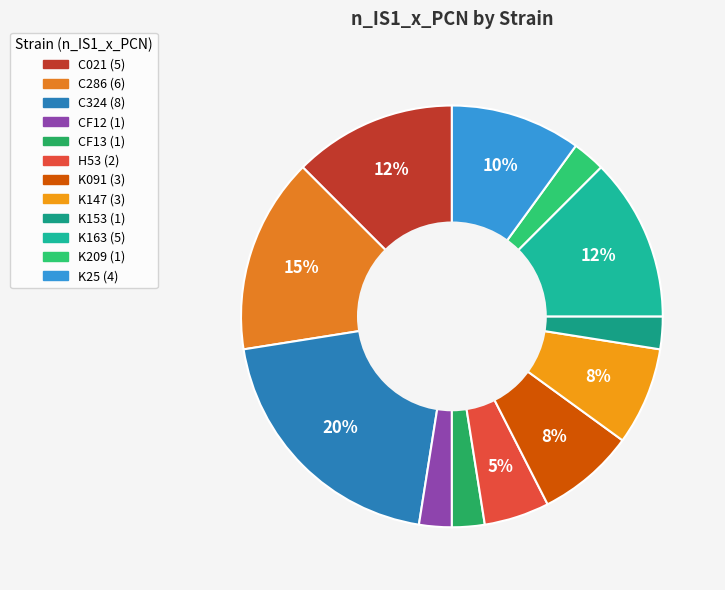

Count the number of slices in the pie.

12